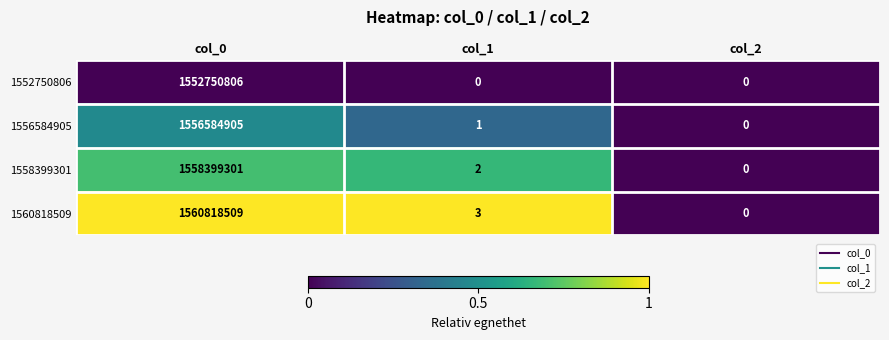

The 1556584905 series shows 1 at col_1. True or false?

True